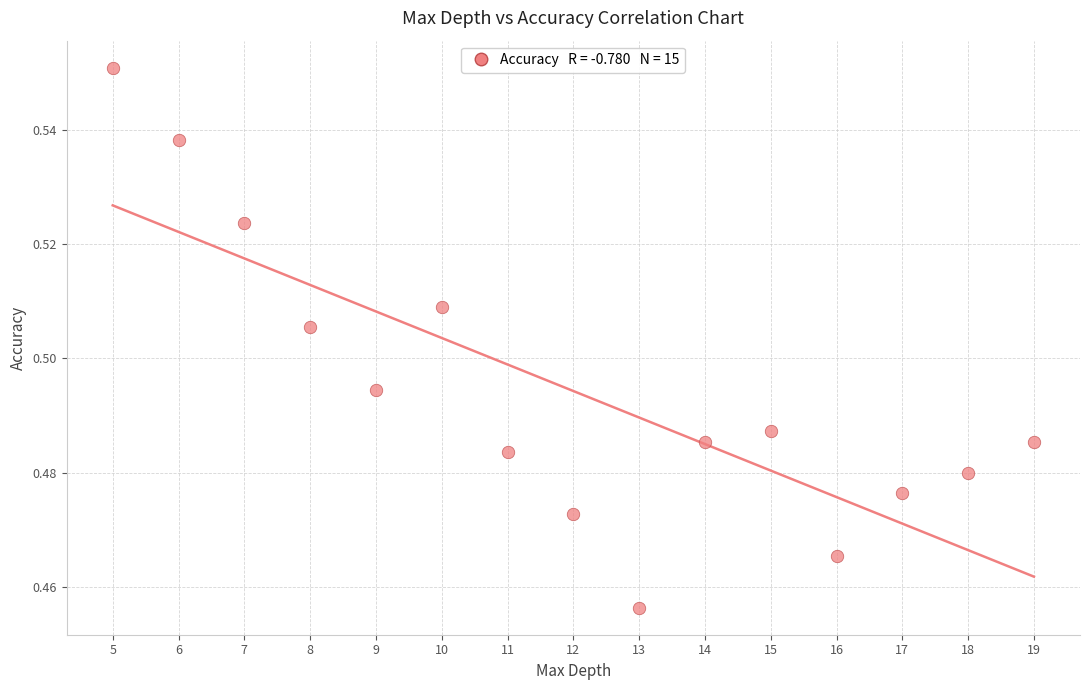

What is the range of X values (max minus min)?

14.0